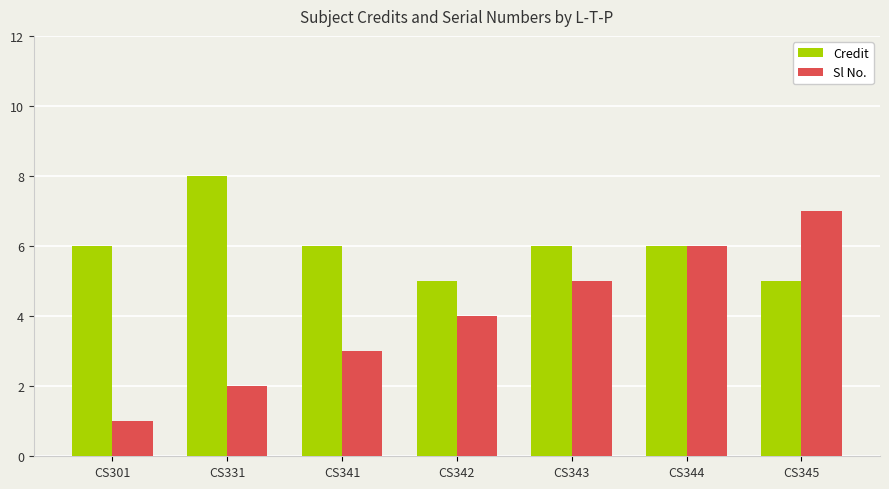

What is the total value across all series at CS301?

7